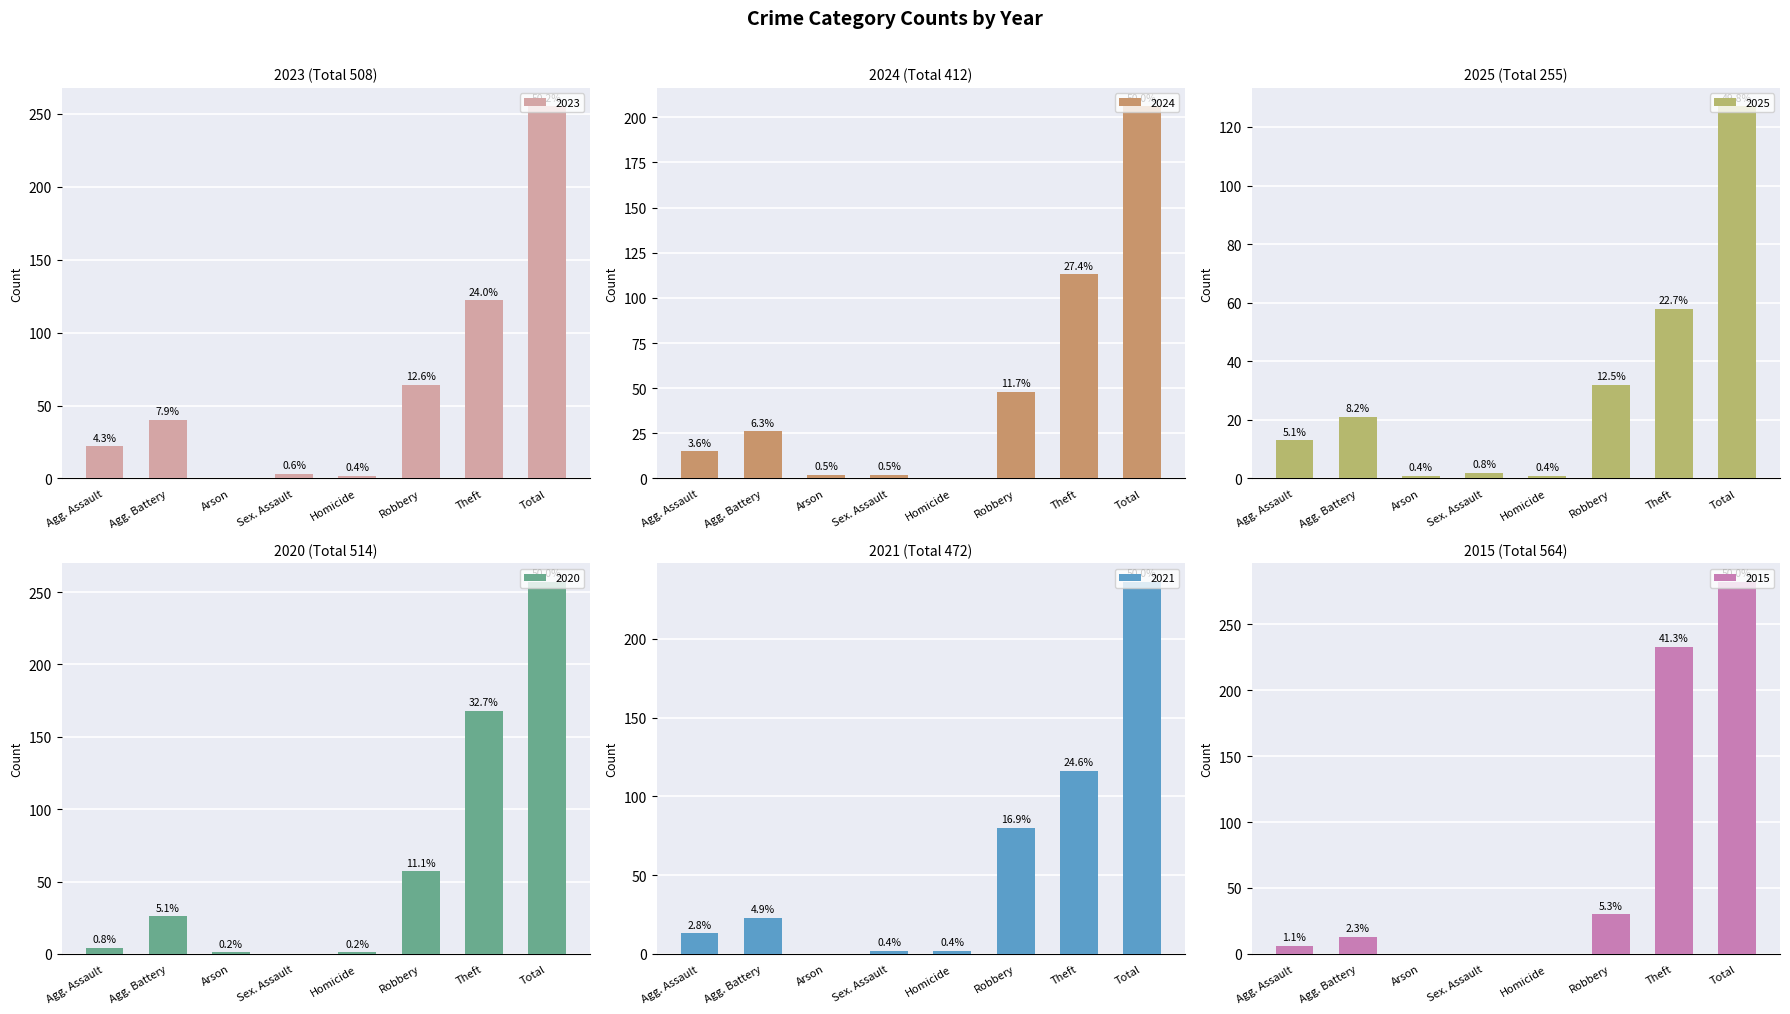

Is the value of 2023 at Agg. Battery greater than the value of 2025 at Theft?

No